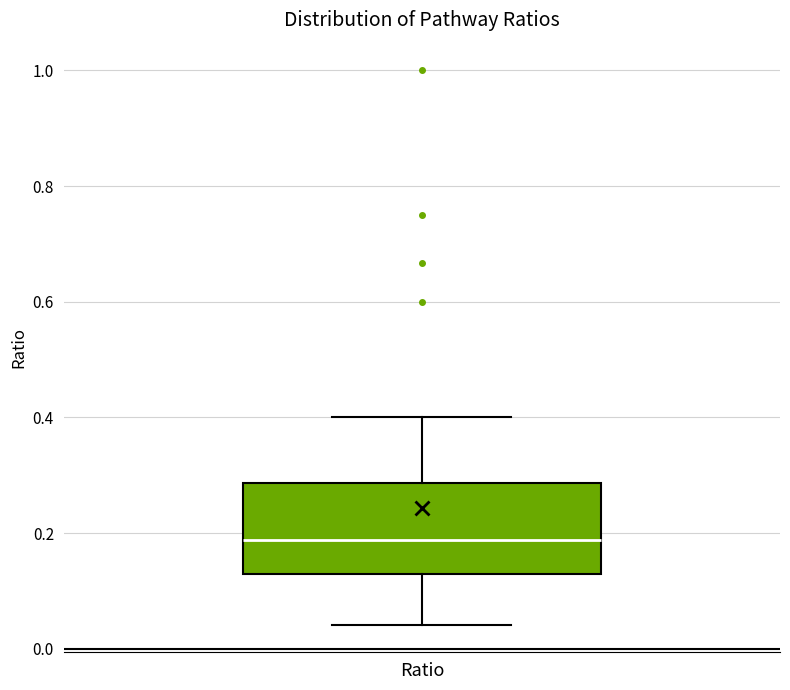

Read this box plot against the y-axis: the position of the median line, the range covered by the box, and the ends of both whiskers. The values are not printed on the chart, so give them approximately, as read against the axis.

median 0.18, box 0.12 to 0.28, whiskers 0.04 to 0.40